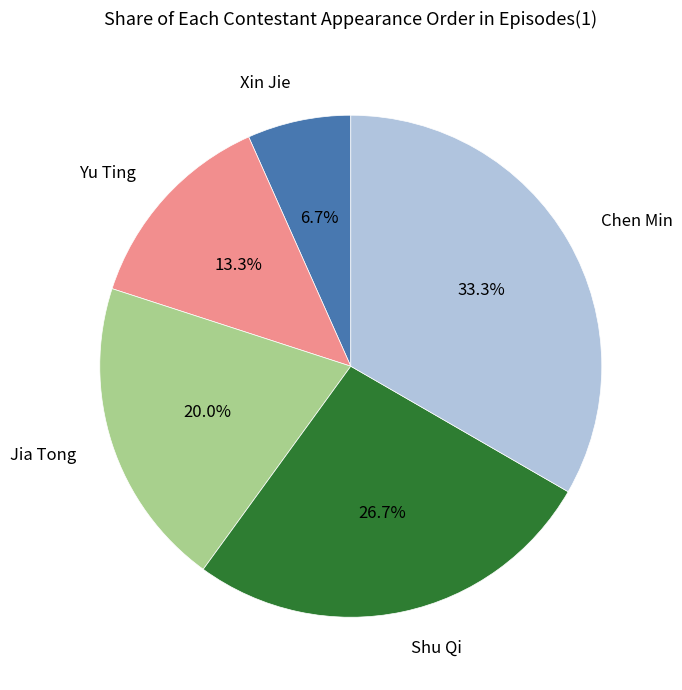

To the nearest percent, what is the combined percentage of Xin Jie and Yu Ting?

20%